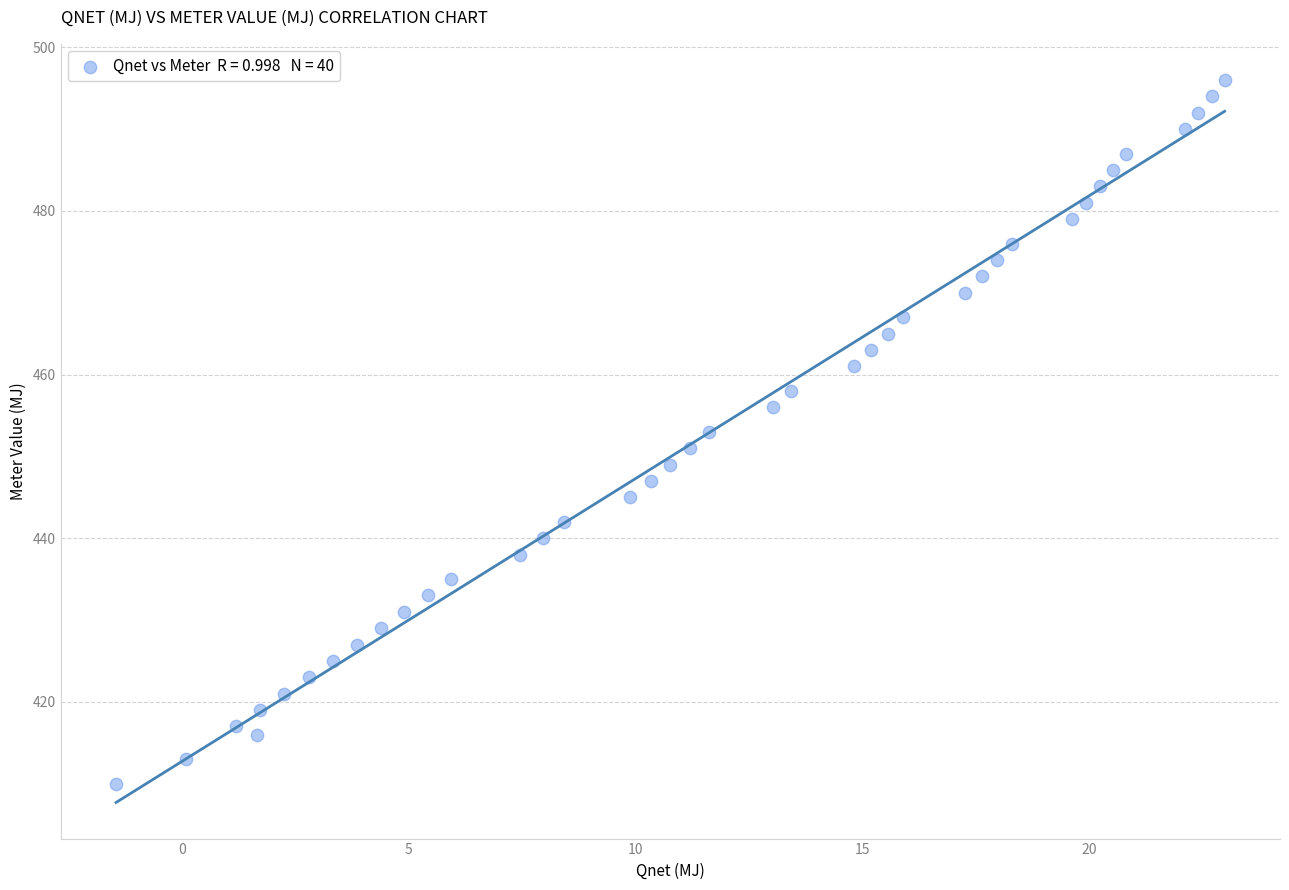

What is the range of Y values (max minus min)?

86